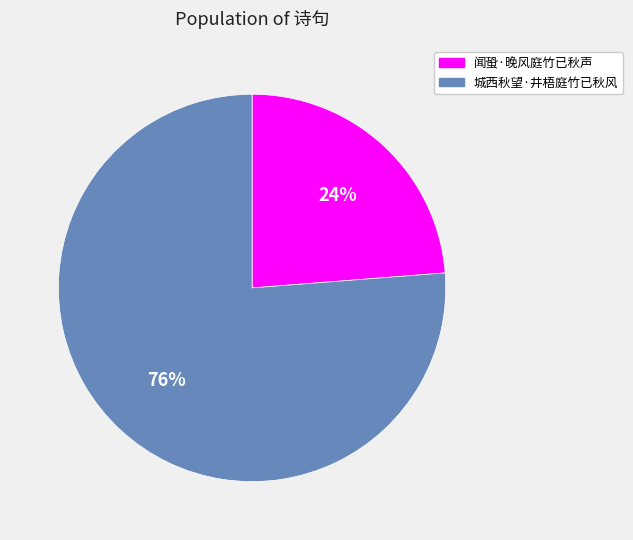

Combined, do 闻蛩·晚风庭竹已秋声 and 城西秋望·井梧庭竹已秋风 account for over 50%?

Yes